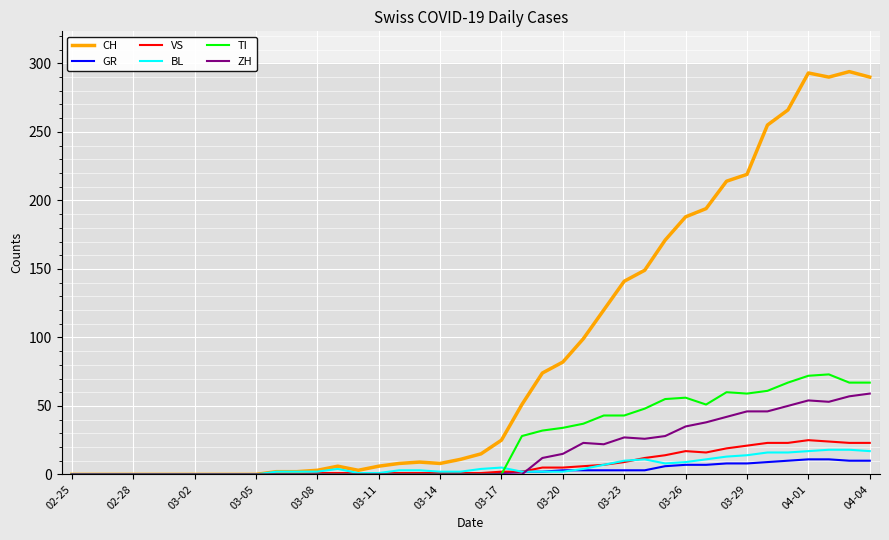

What is the maximum value for GR?

11